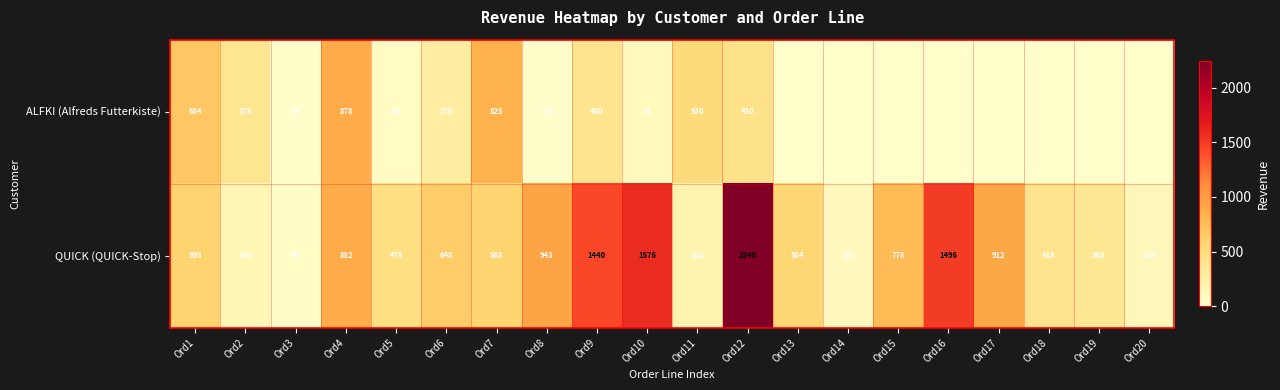

What is the difference between the QUICK (QUICK-Stop) values at Ord13 and Ord15?

194